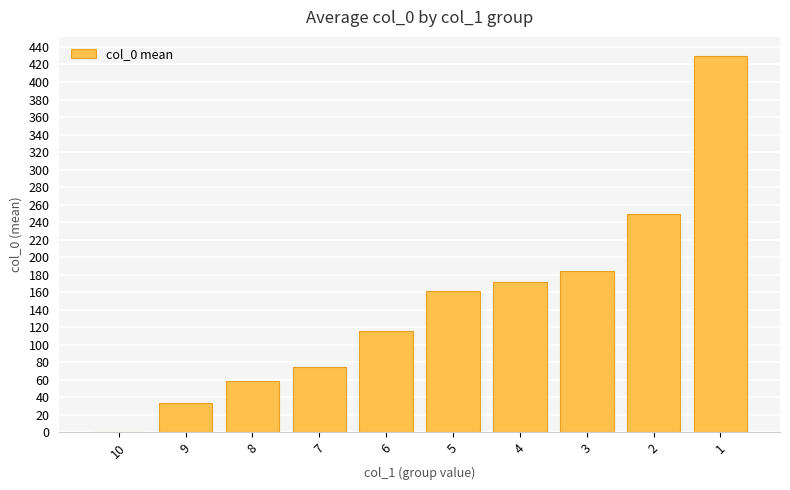

Count the number of data series in this chart.

1